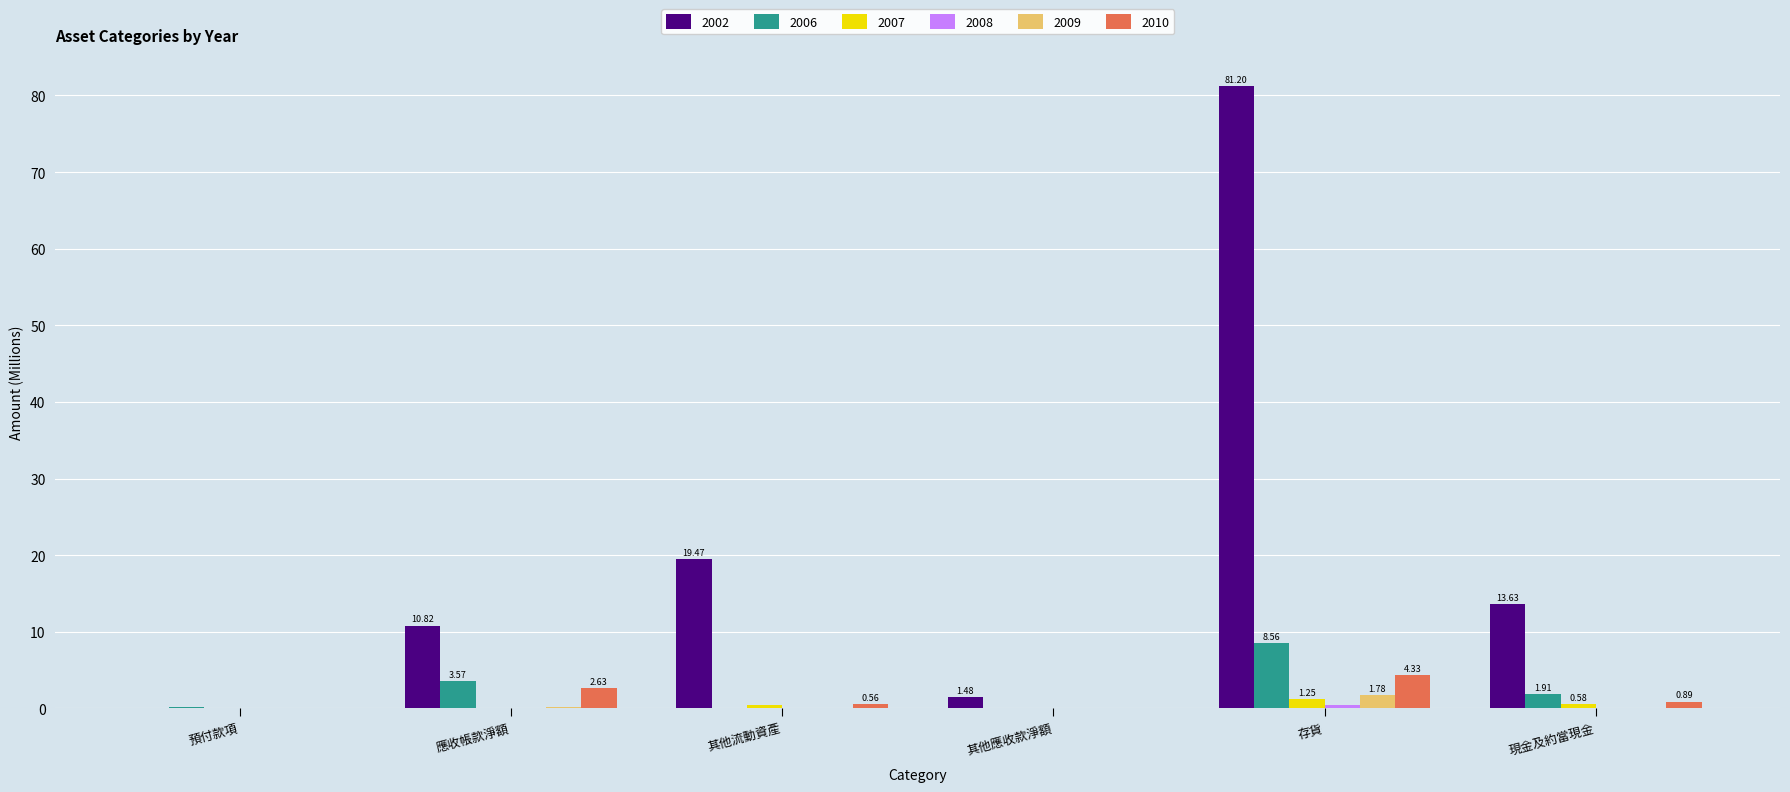

At which category does the chart reach its peak across all series?

存貨